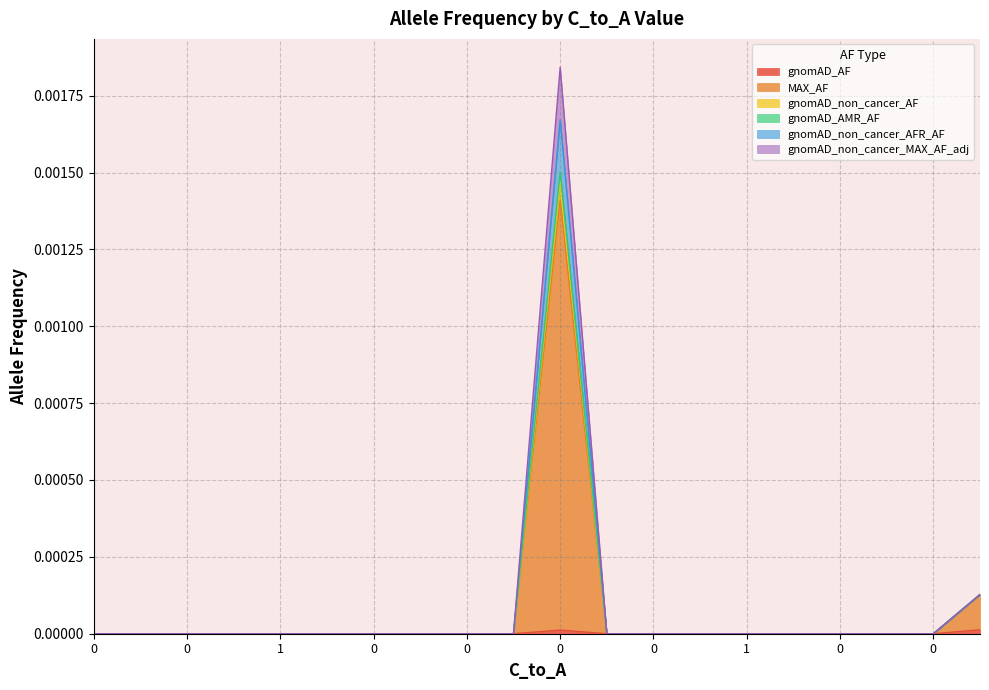

True or false: gnomAD_non_cancer_MAX_AF_adj and MAX_AF cross at least once.

False